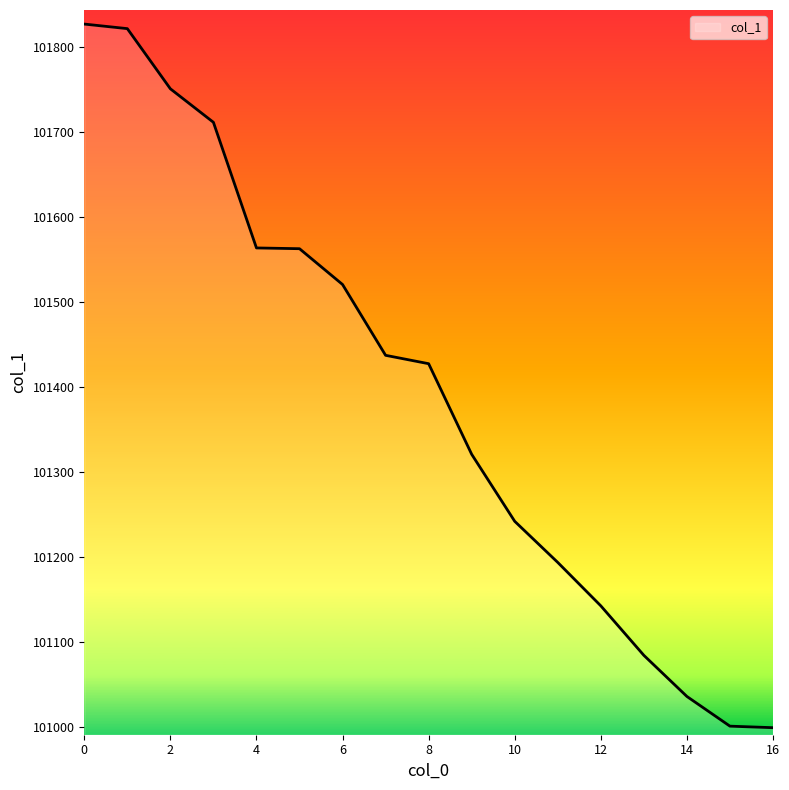

What is the greatest value displayed?

101827.1